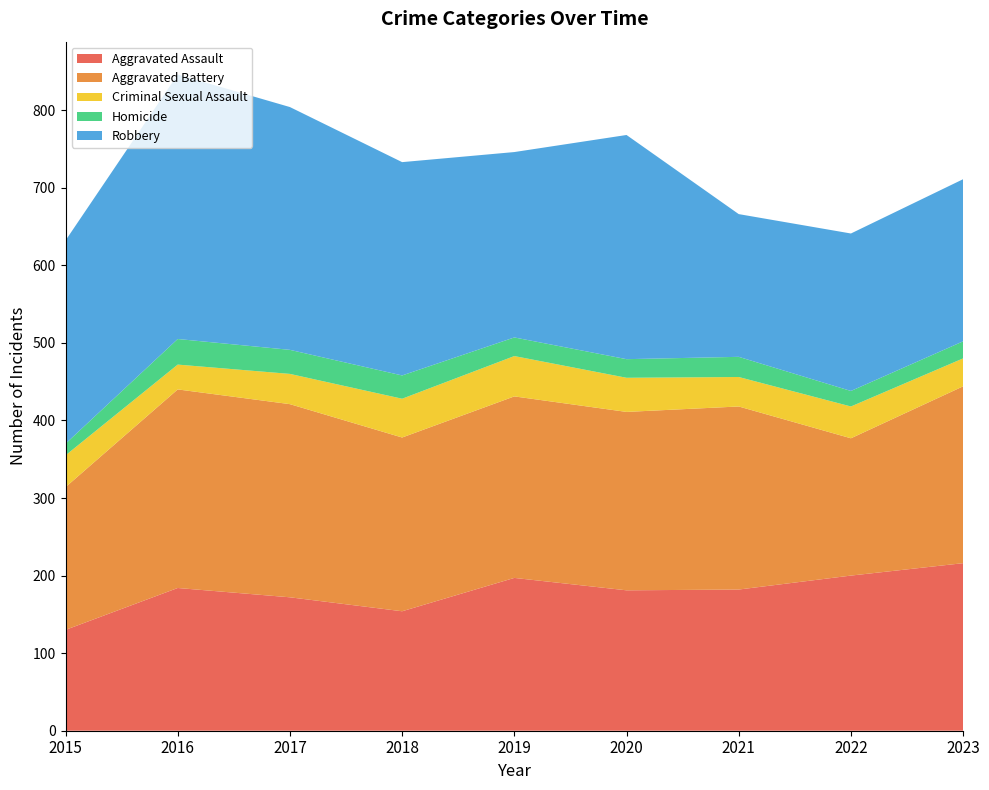

Reading left to right, transcribe all the data shown in this chart.

Aggravated Assault: 2015=130	2016=184	2017=172	2018=154	2019=197	2020=181	2021=182	2022=200	2023=216
Aggravated Battery: 2015=184	2016=256	2017=249	2018=224	2019=234	2020=230	2021=236	2022=177	2023=228
Criminal Sexual Assault: 2015=41	2016=32	2017=39	2018=50	2019=52	2020=44	2021=38	2022=41	2023=36
Homicide: 2015=15	2016=33	2017=31	2018=30	2019=24	2020=24	2021=26	2022=20	2023=22
Robbery: 2015=262	2016=341	2017=313	2018=275	2019=239	2020=289	2021=184	2022=203	2023=209